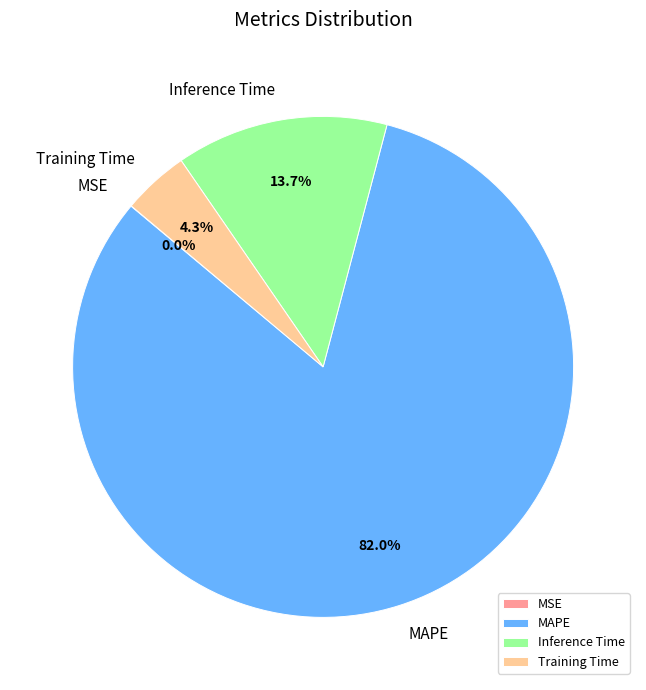

Between Training Time and MAPE, which is larger?

MAPE